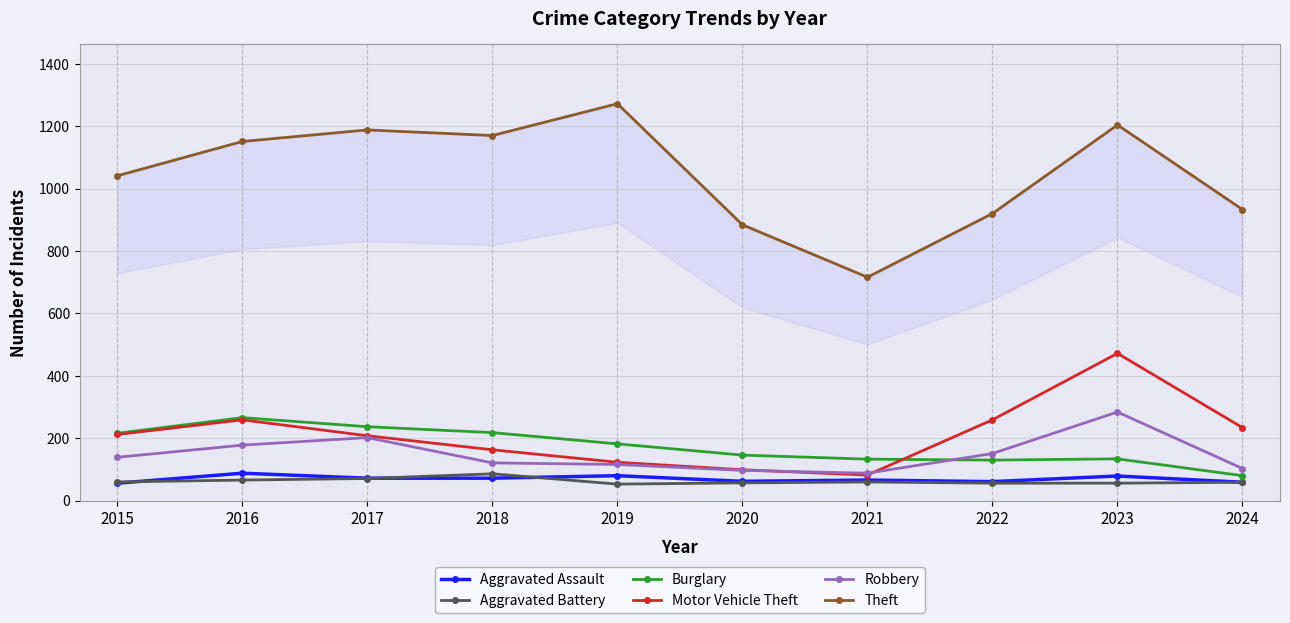

What is the difference between the maximum and minimum values in the Aggravated Battery series?

33